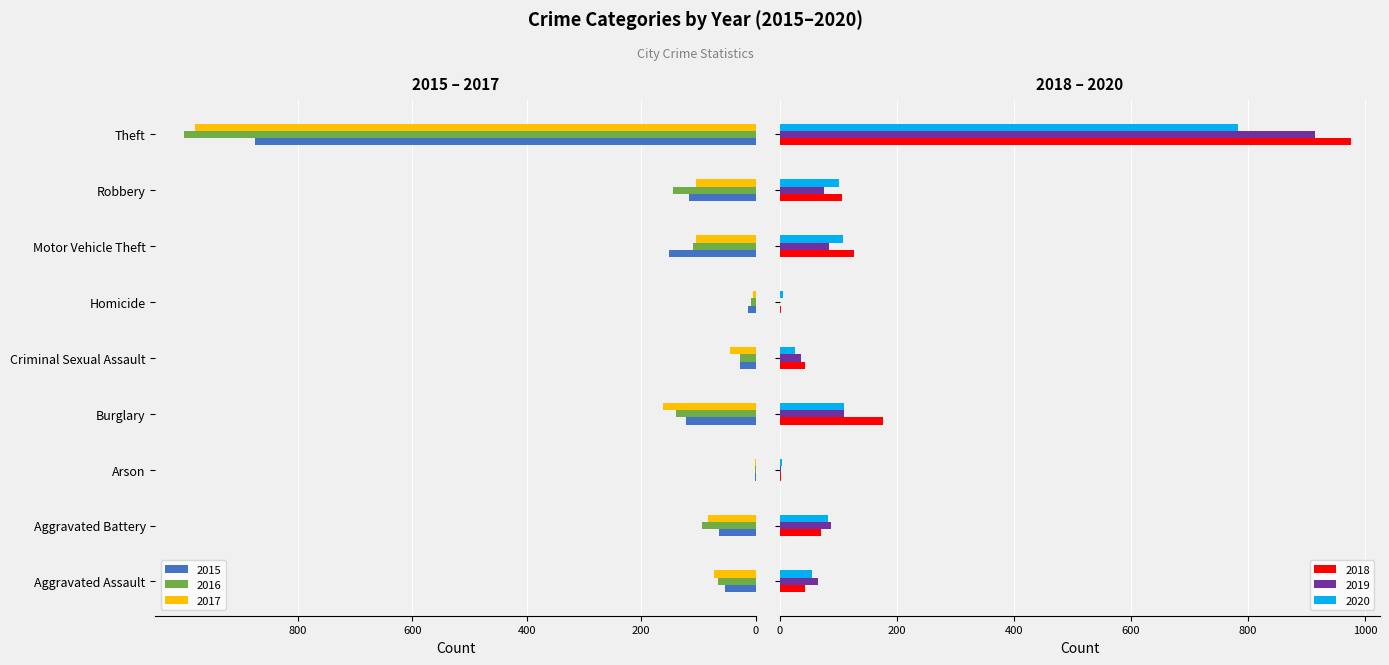

The value of 2016 at Aggravated Assault is -117. True or false?

False